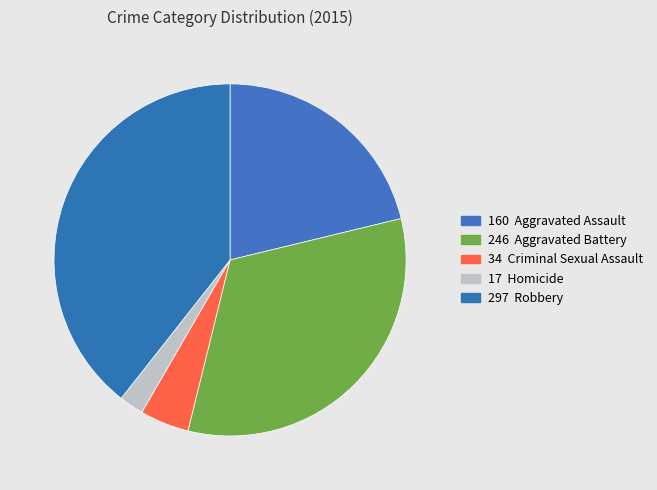

What is the largest slice in the pie chart?

Robbery